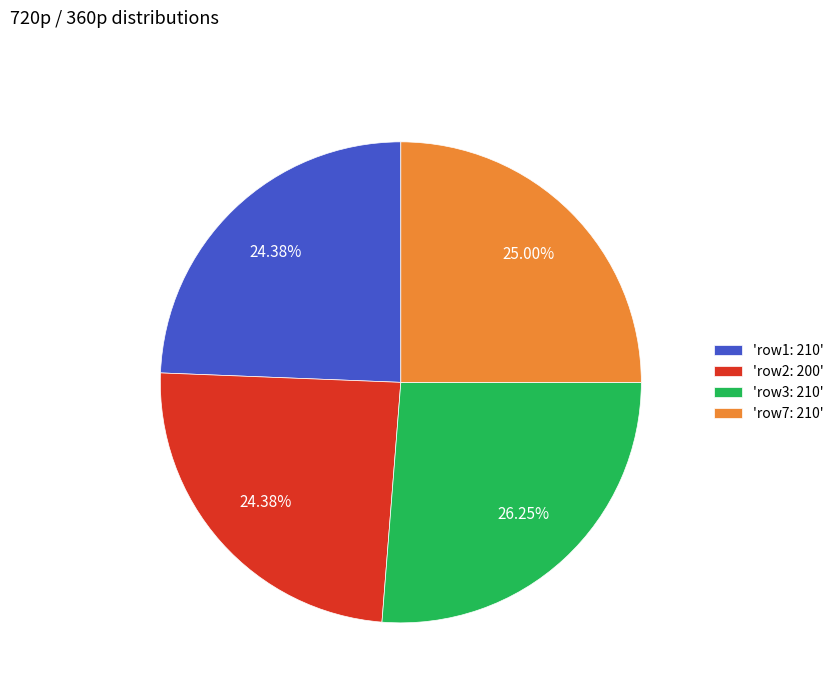

Is the sum of 'row3: 210' and 'row7: 210' greater than half?

Yes